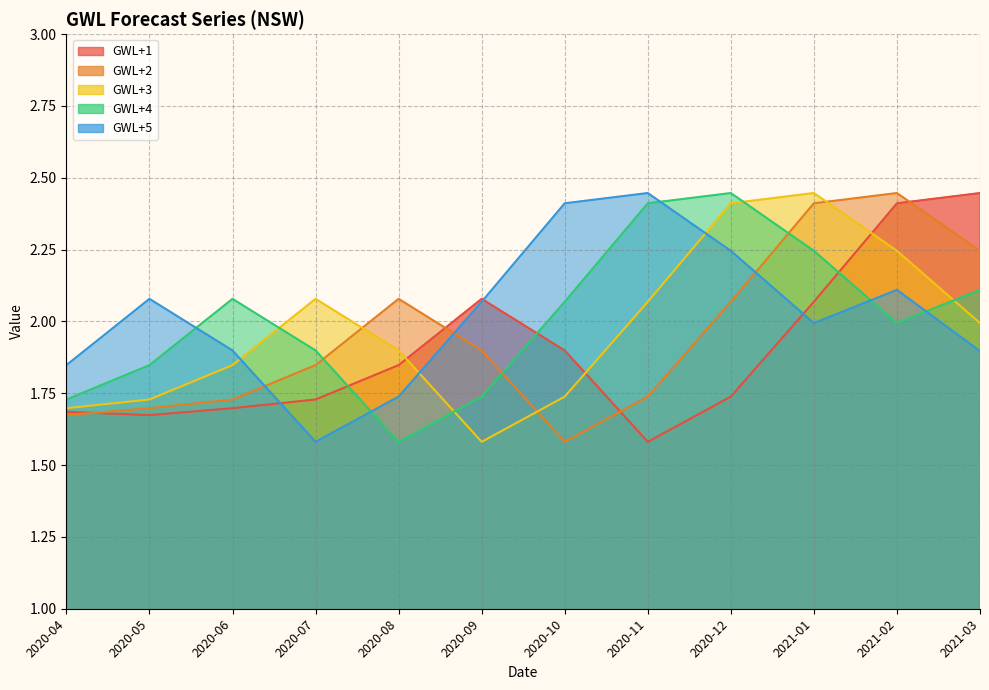

How many distinct data groups are displayed?

5